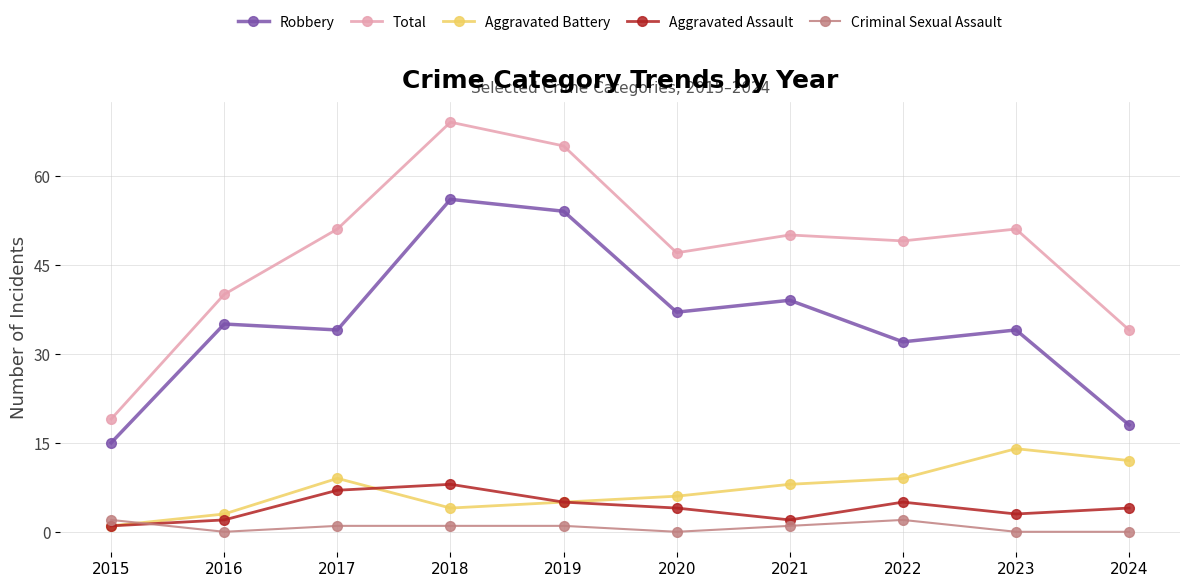

True or false: Robbery and Criminal Sexual Assault intersect in this chart.

False